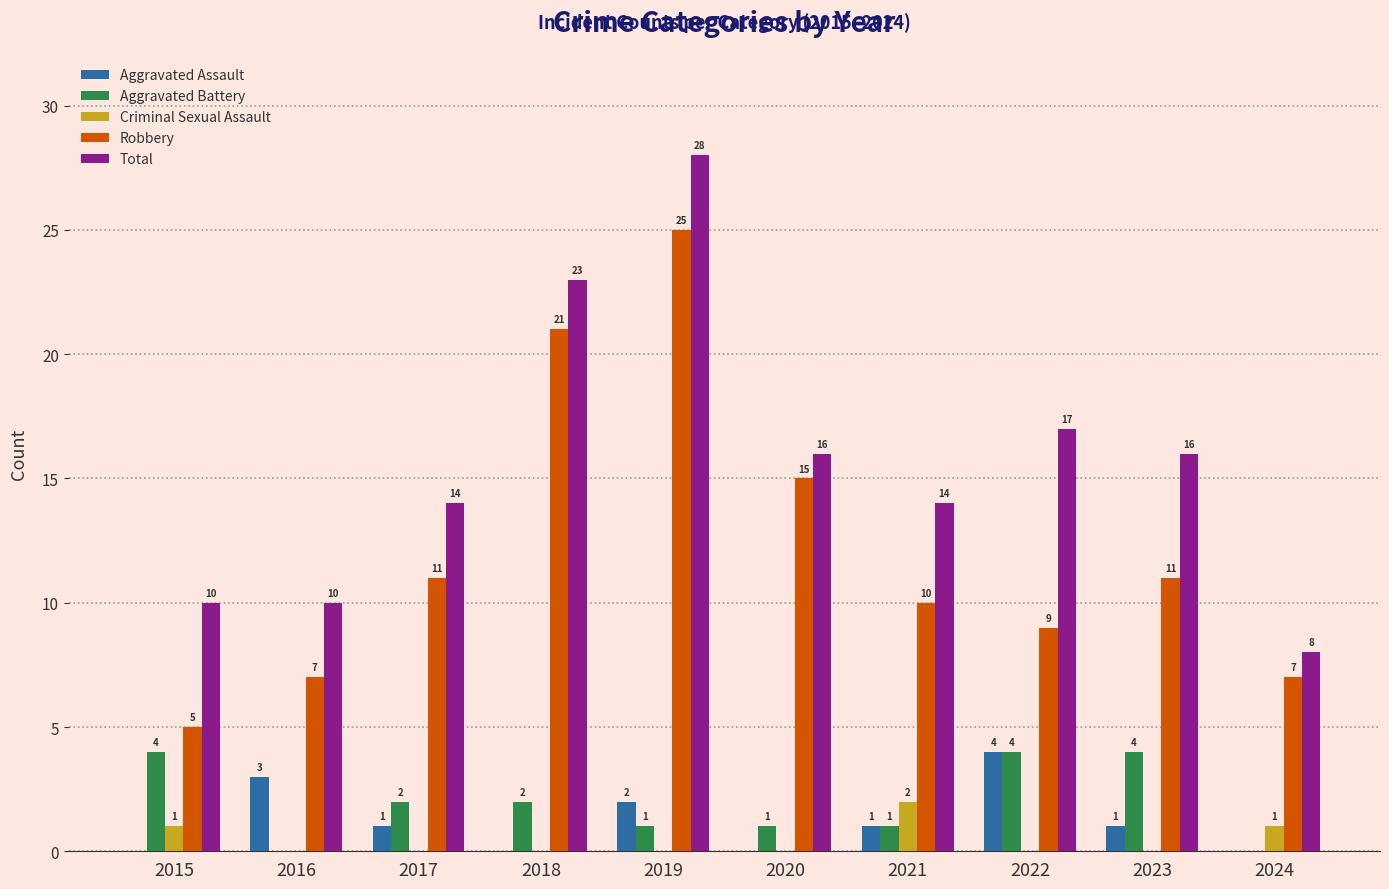

Reading left to right, list all the values displayed in this chart.

Aggravated Assault: 0	3	1	0	2	0	1	4	1	0
Aggravated Battery: 4	0	2	2	1	1	1	4	4	0
Criminal Sexual Assault: 1	0	0	0	0	0	2	0	0	1
Robbery: 5	7	11	21	25	15	10	9	11	7
Total: 10	10	14	23	28	16	14	17	16	8